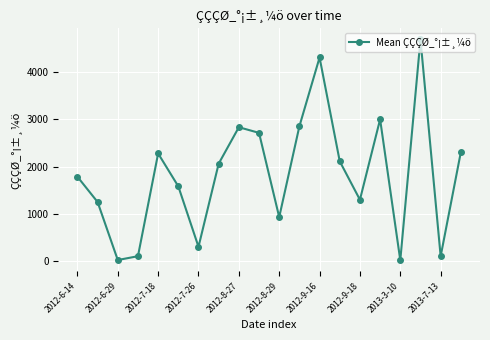

What is the greatest value displayed?

4692.0